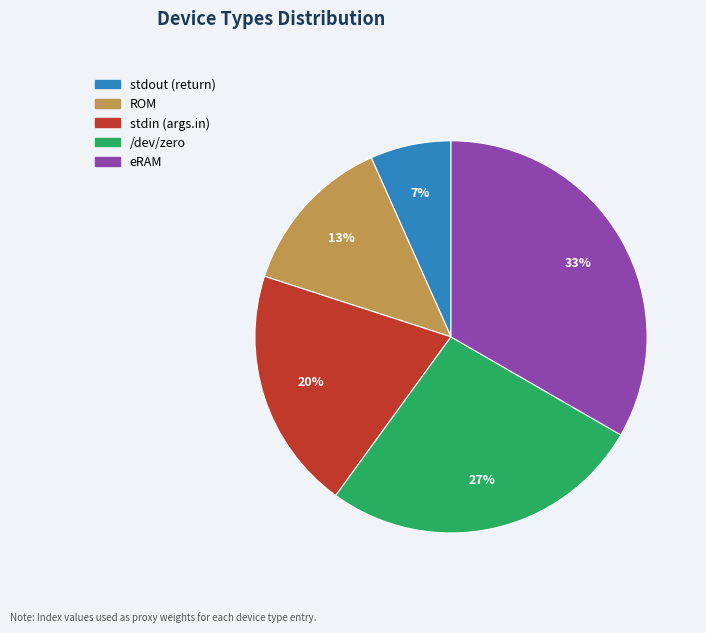

To the nearest percent, what percentage of the pie is stdout (return)?

7%